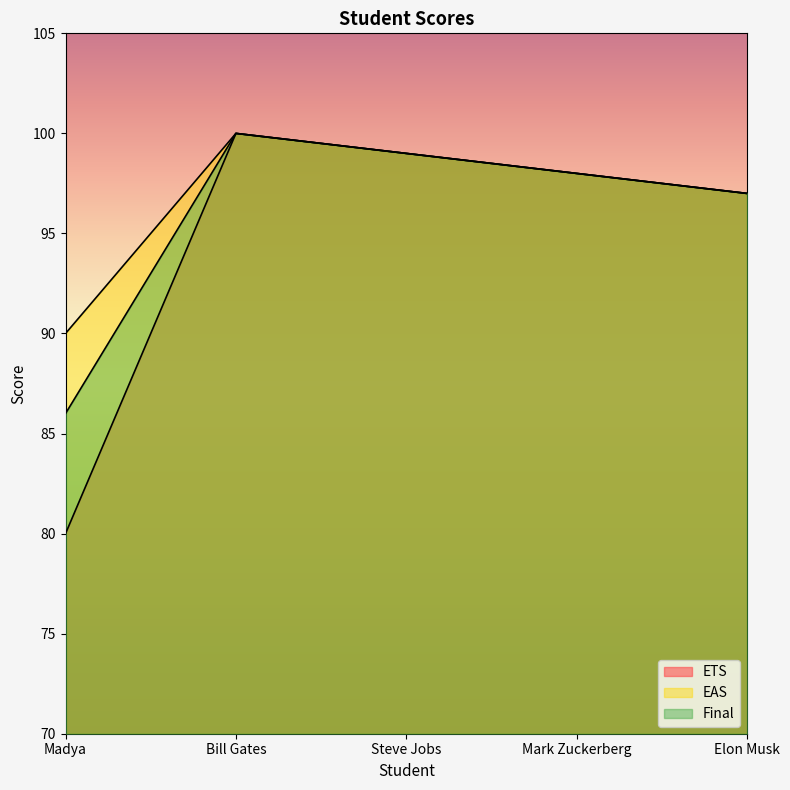

At Elon Musk, list the series in order from smallest to largest.

ETS, EAS, Final